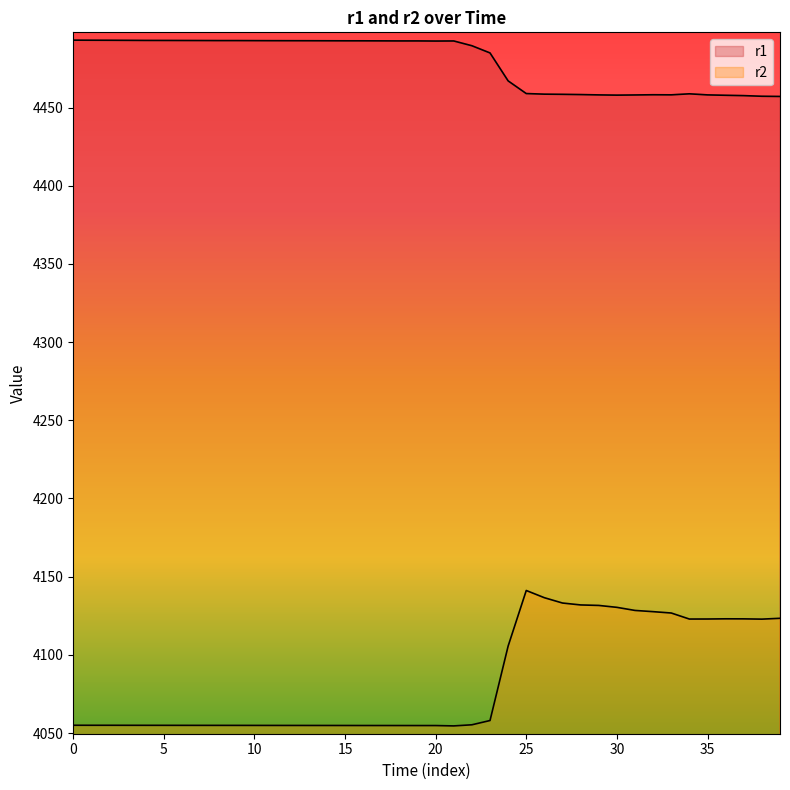

At how many categories does at least one series exceed 4101?

40